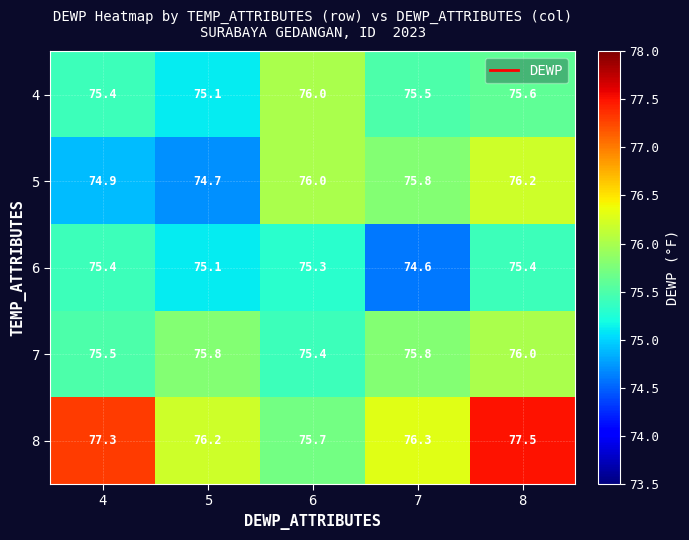

What is the minimum value shown in the chart?

74.6